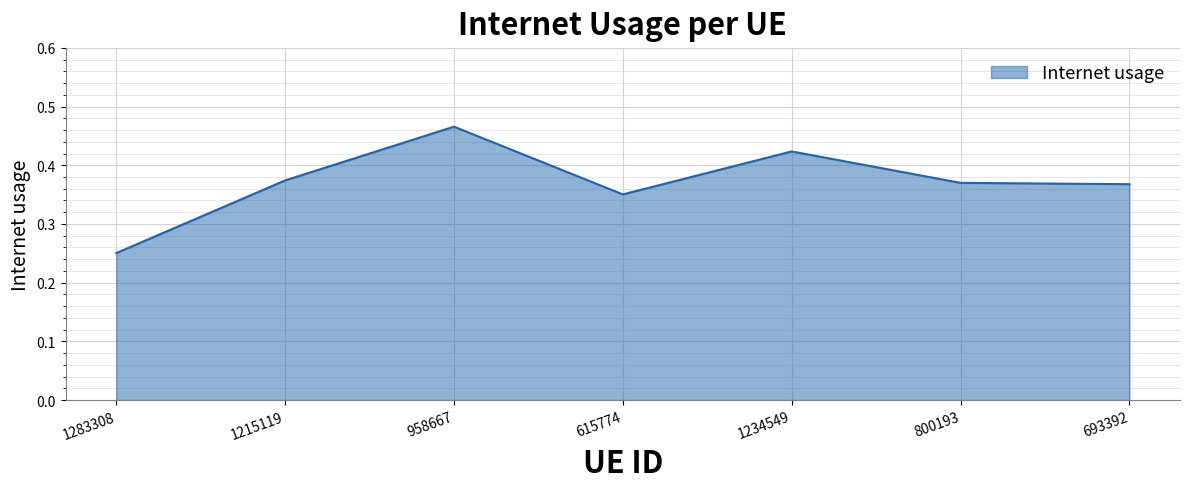

True or false: the data has more than 2 interior local peaks.

False